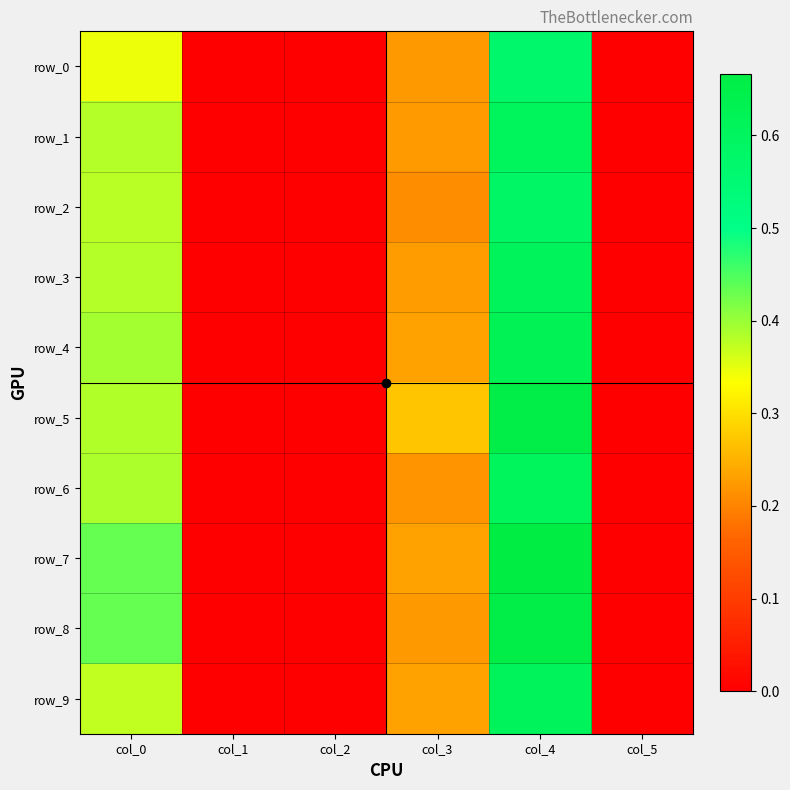

The row_9 series shows -0.3 at col_5. True or false?

False